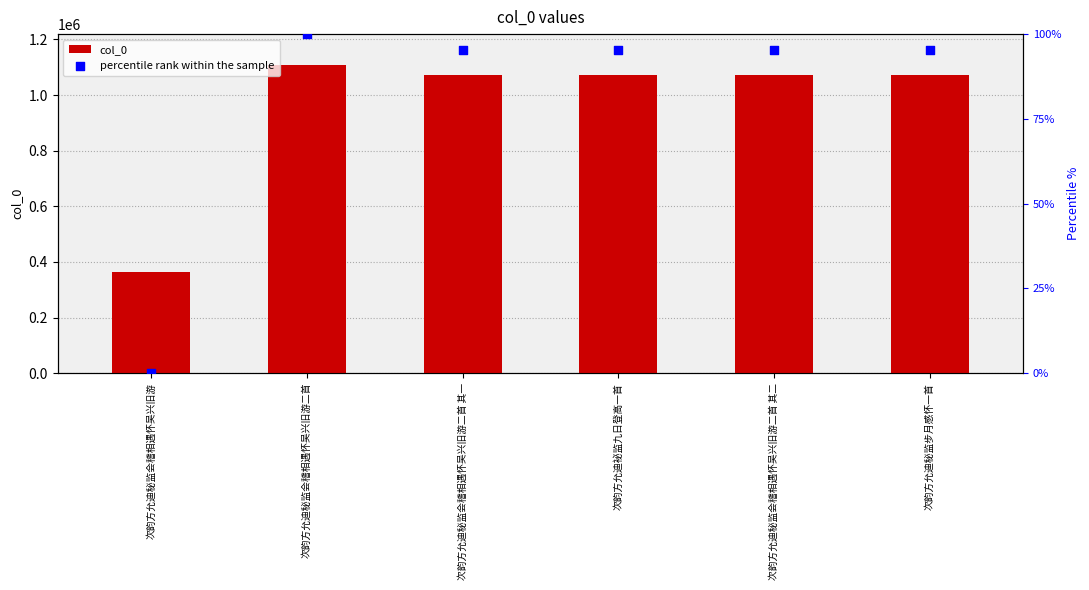

What are all the series names shown in the legend?

col_0, percentile rank within the sample